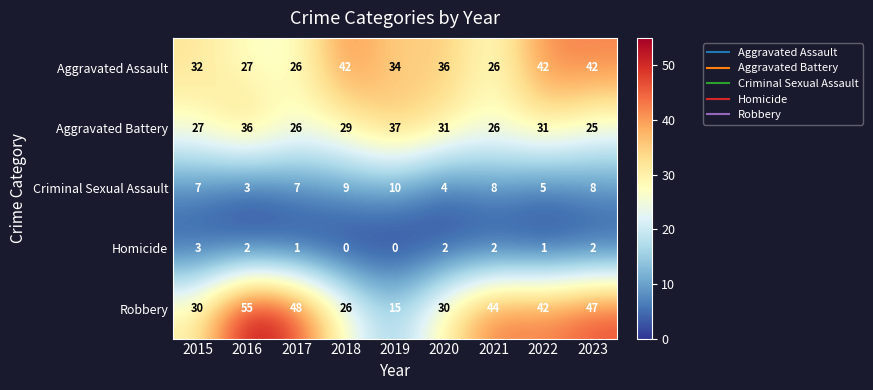

What is the average value of the Robbery series?

37